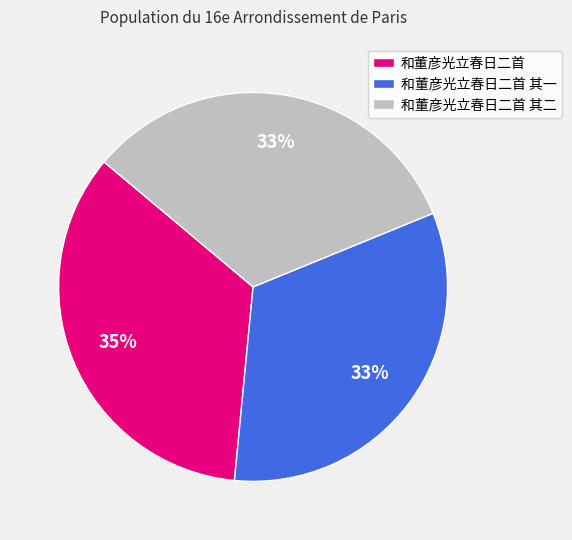

What percentage is the 和董彦光立春日二首 slice, to the nearest percent?

35%